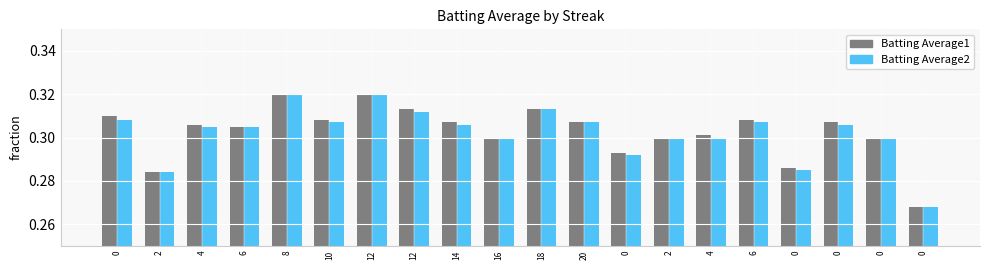

The value of Batting Average2 at 20 is 0.3. True or false?

True